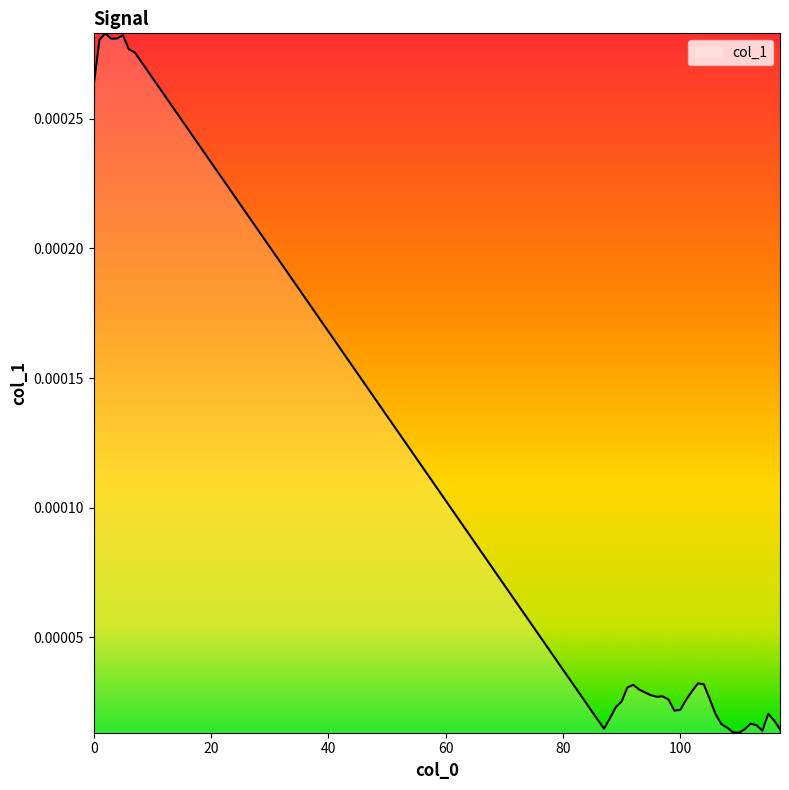

How many lines are shown in the chart?

1